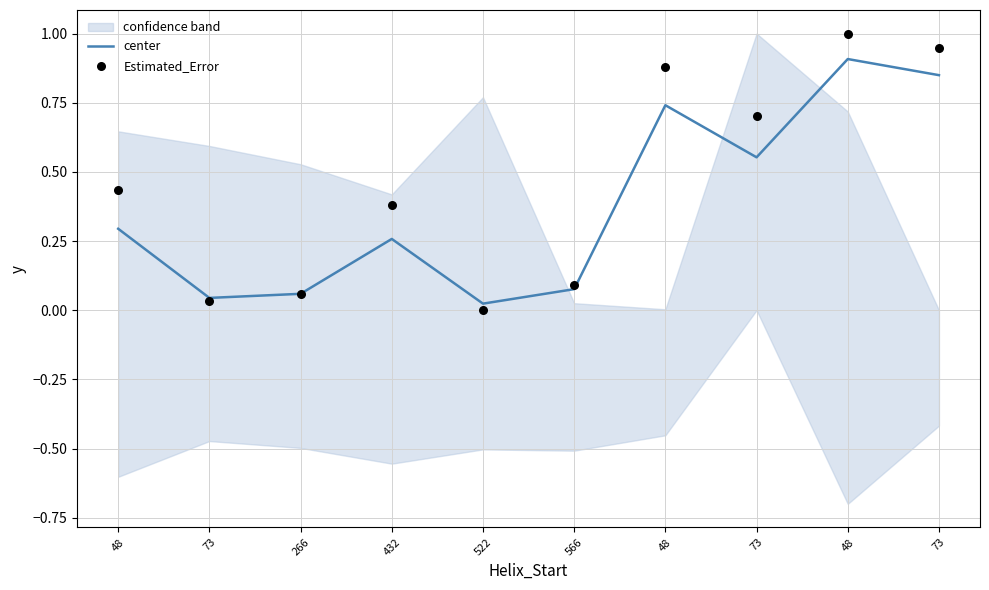

What are all the series names shown in the legend?

center, Estimated_Error